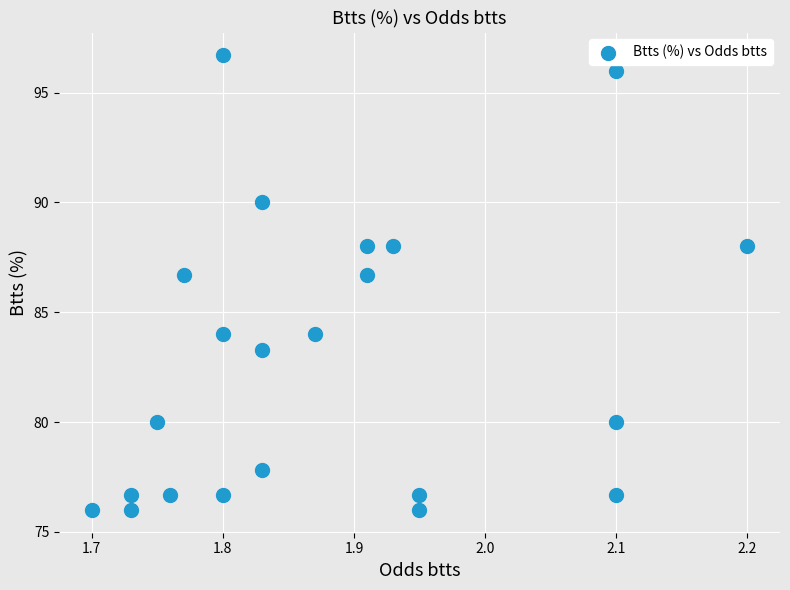

What is the range of X values (max minus min)?

0.5